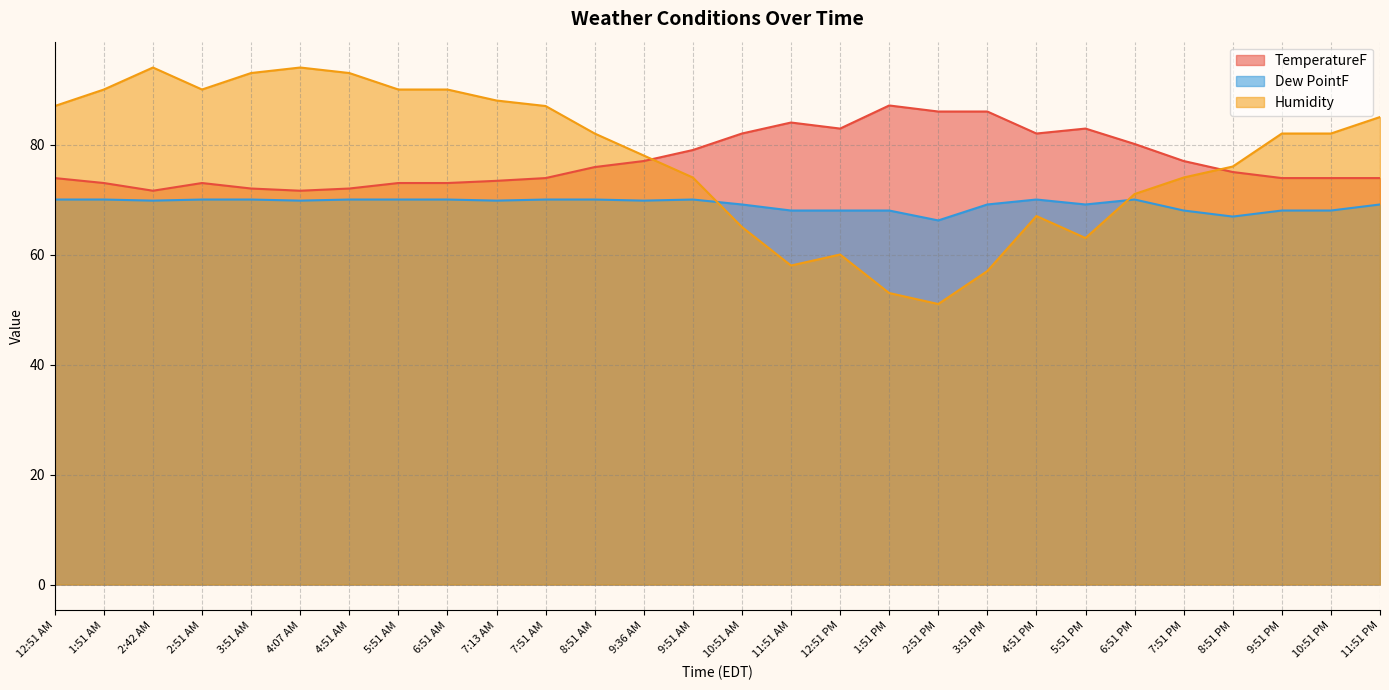

The TemperatureF series shows 106.6 at 6:51 PM. True or false?

False